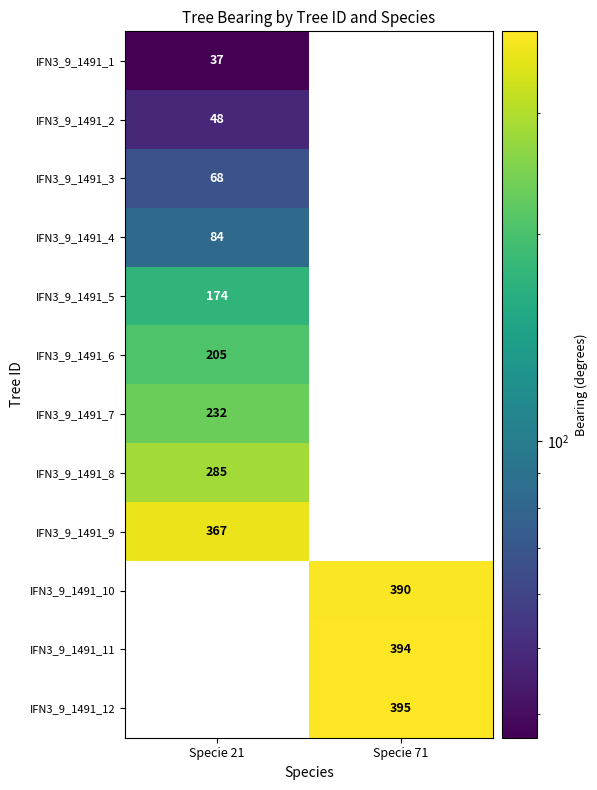

Between Specie 21 and Specie 71, which is larger?

Specie 71